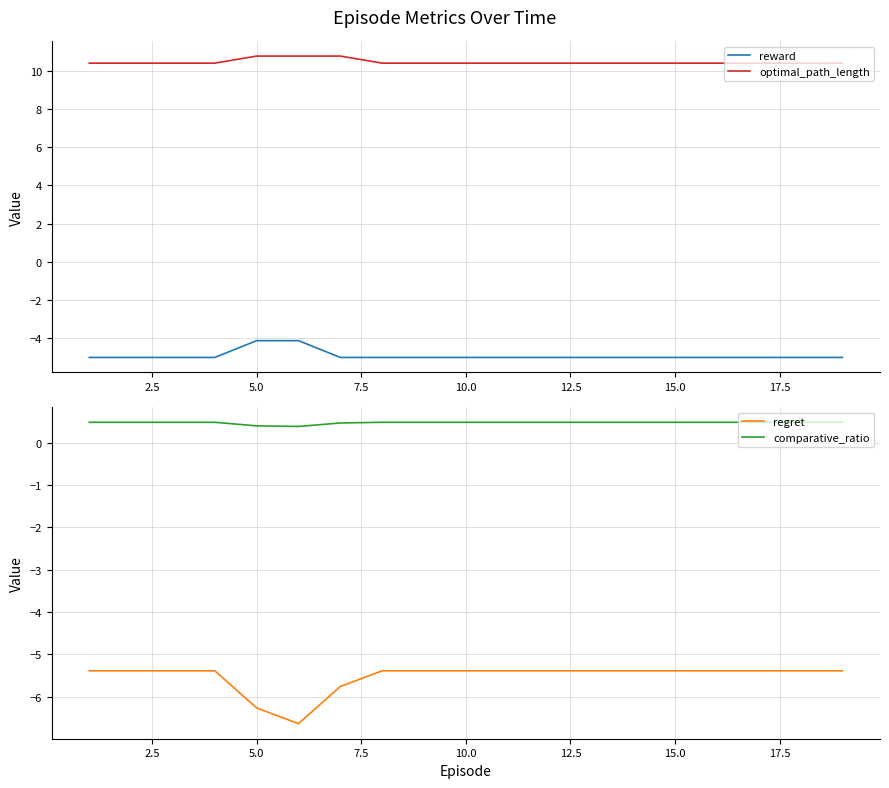

Count the number of categories in the chart.

19